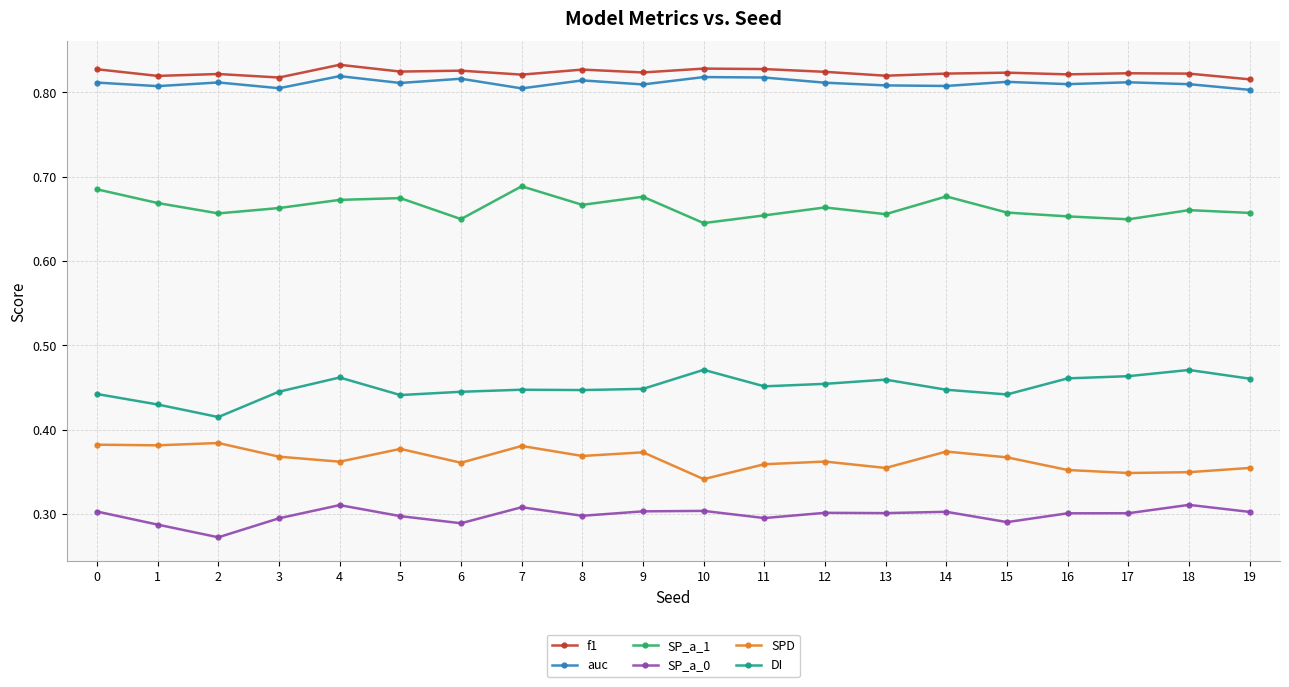

Which series has the widest spread of values?

DI